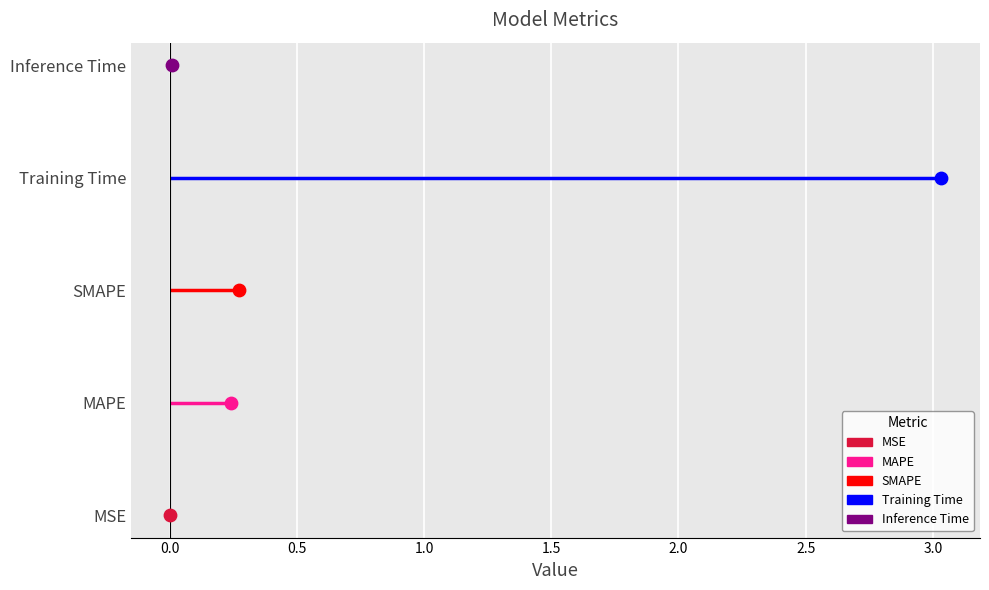

Between MAPE and MSE, which is larger?

MAPE